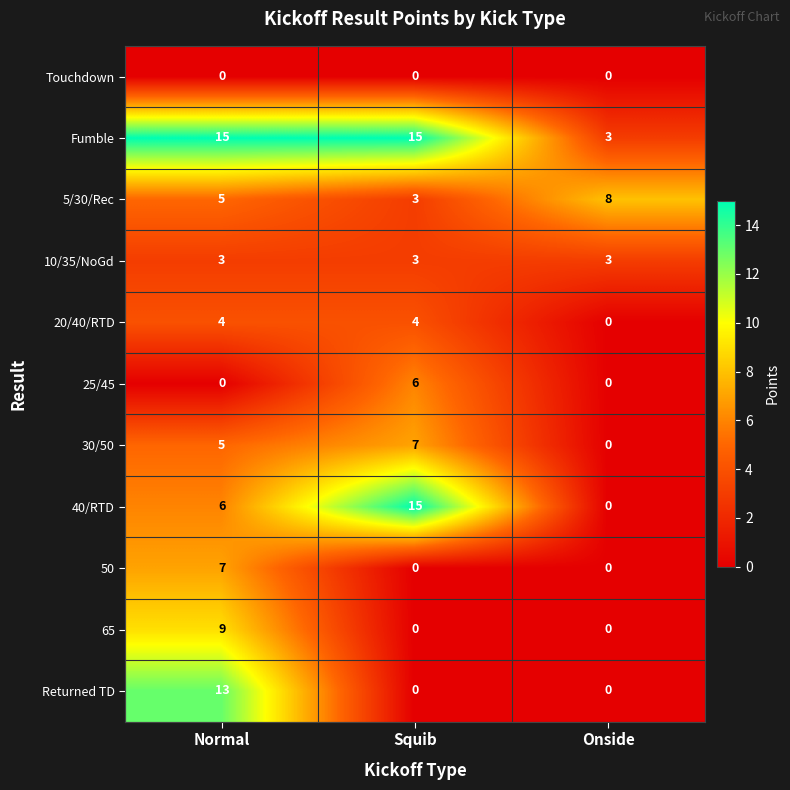

The Fumble series shows 1 at Onside. True or false?

False